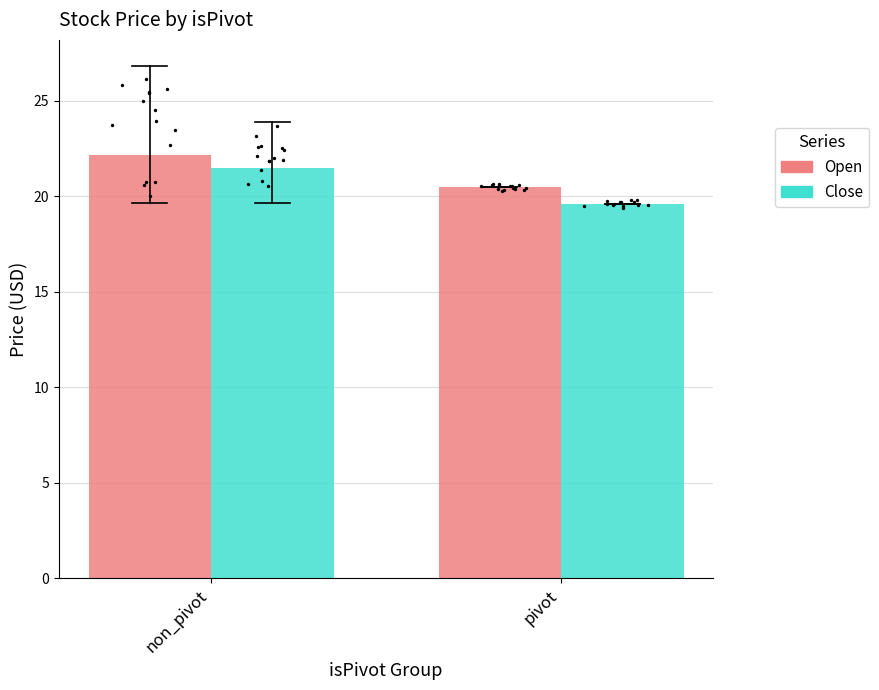

What is the total value across all series at pivot?

40.1